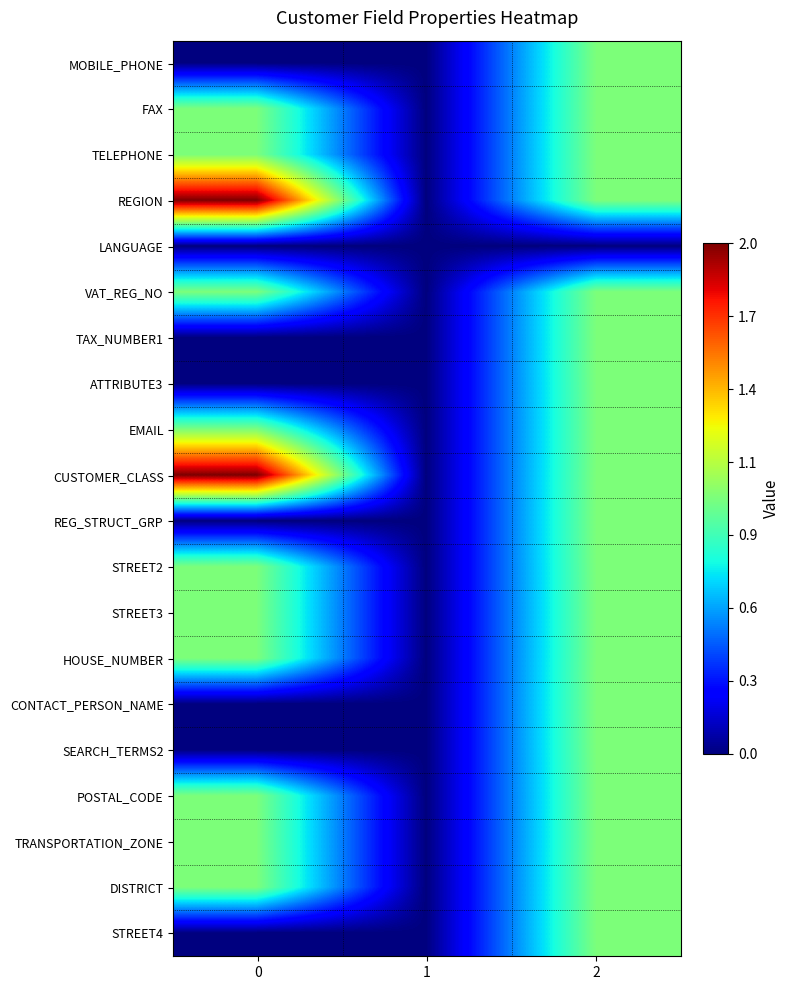

What is the spread (max minus min) of values at 2?

1